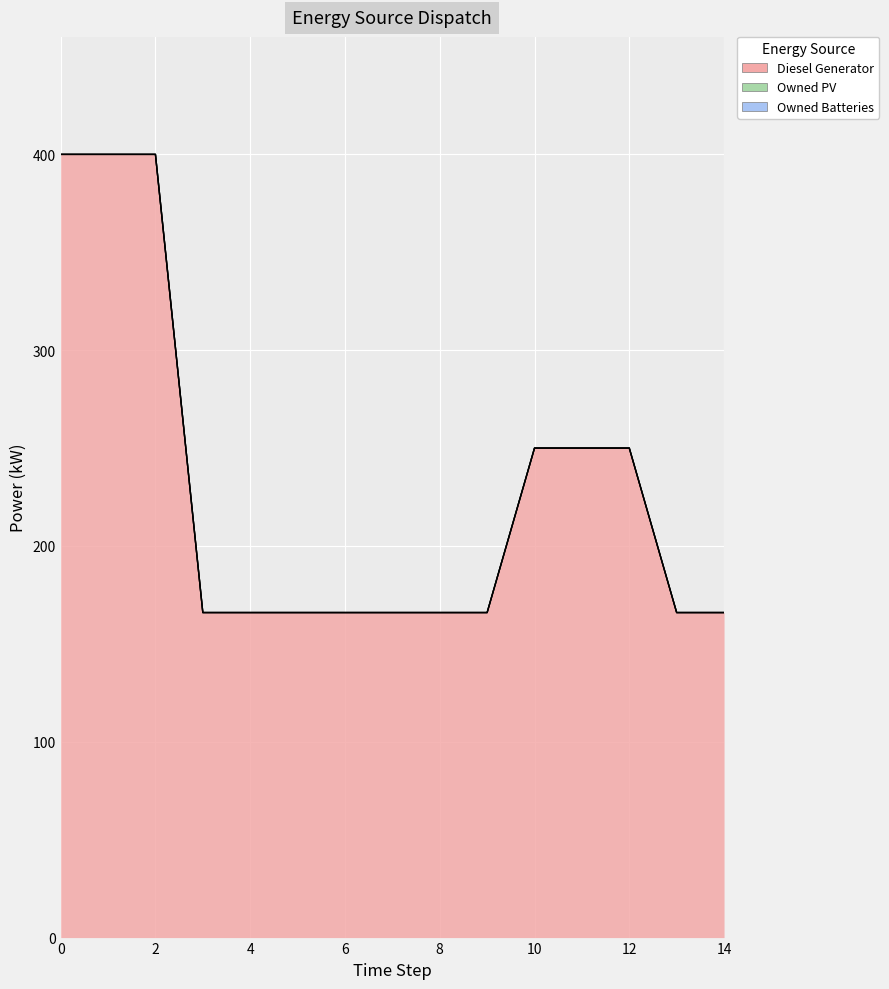

What is the value of the Diesel Generator point at the 1st from the left?

400.0